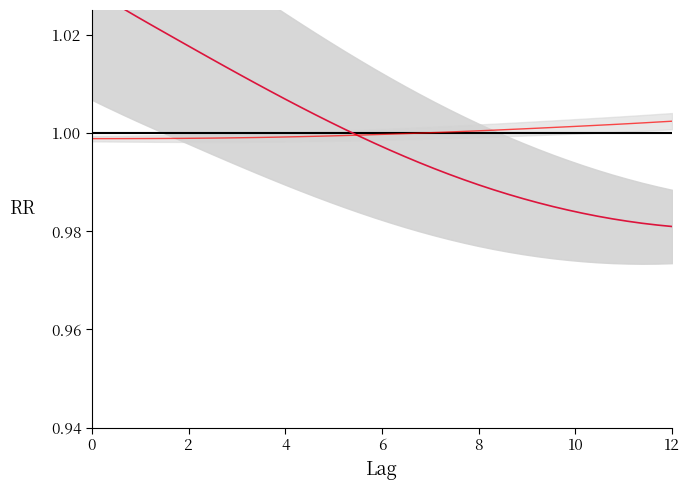

What is the smallest value displayed?

1.0